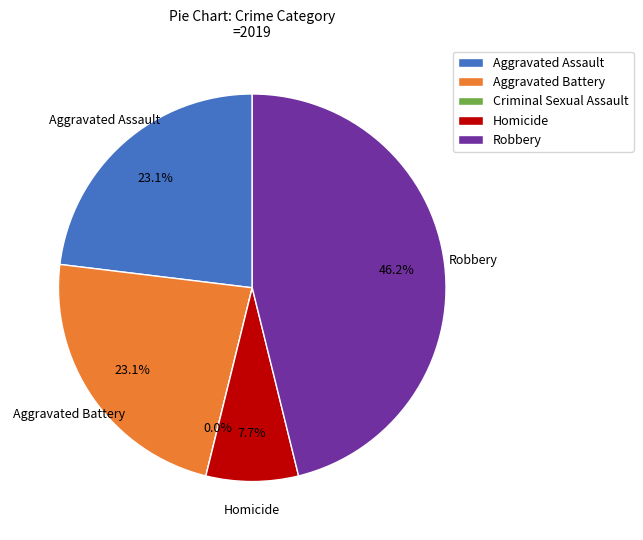

Which category has the biggest portion of the pie?

Robbery